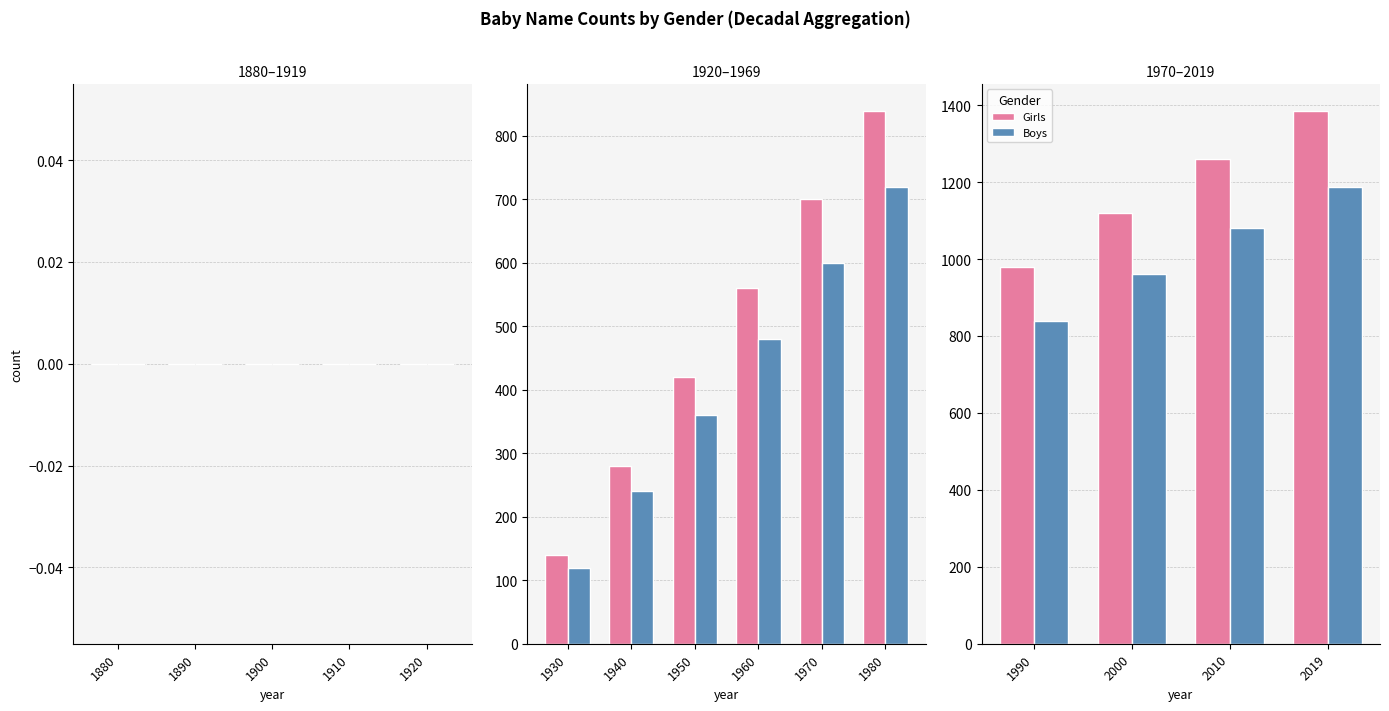

Is it true that Girls equals 1444 at 1990?

False